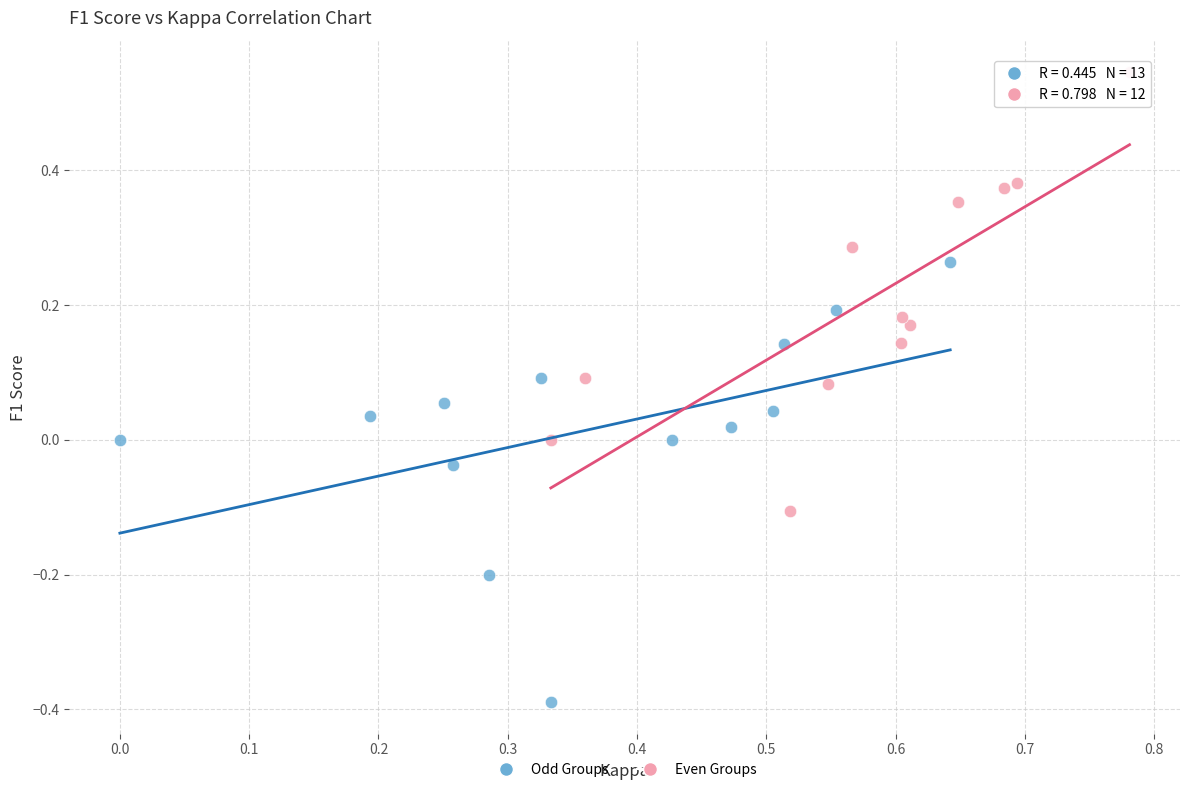

Which series contains the highest Y value?

Even Groups